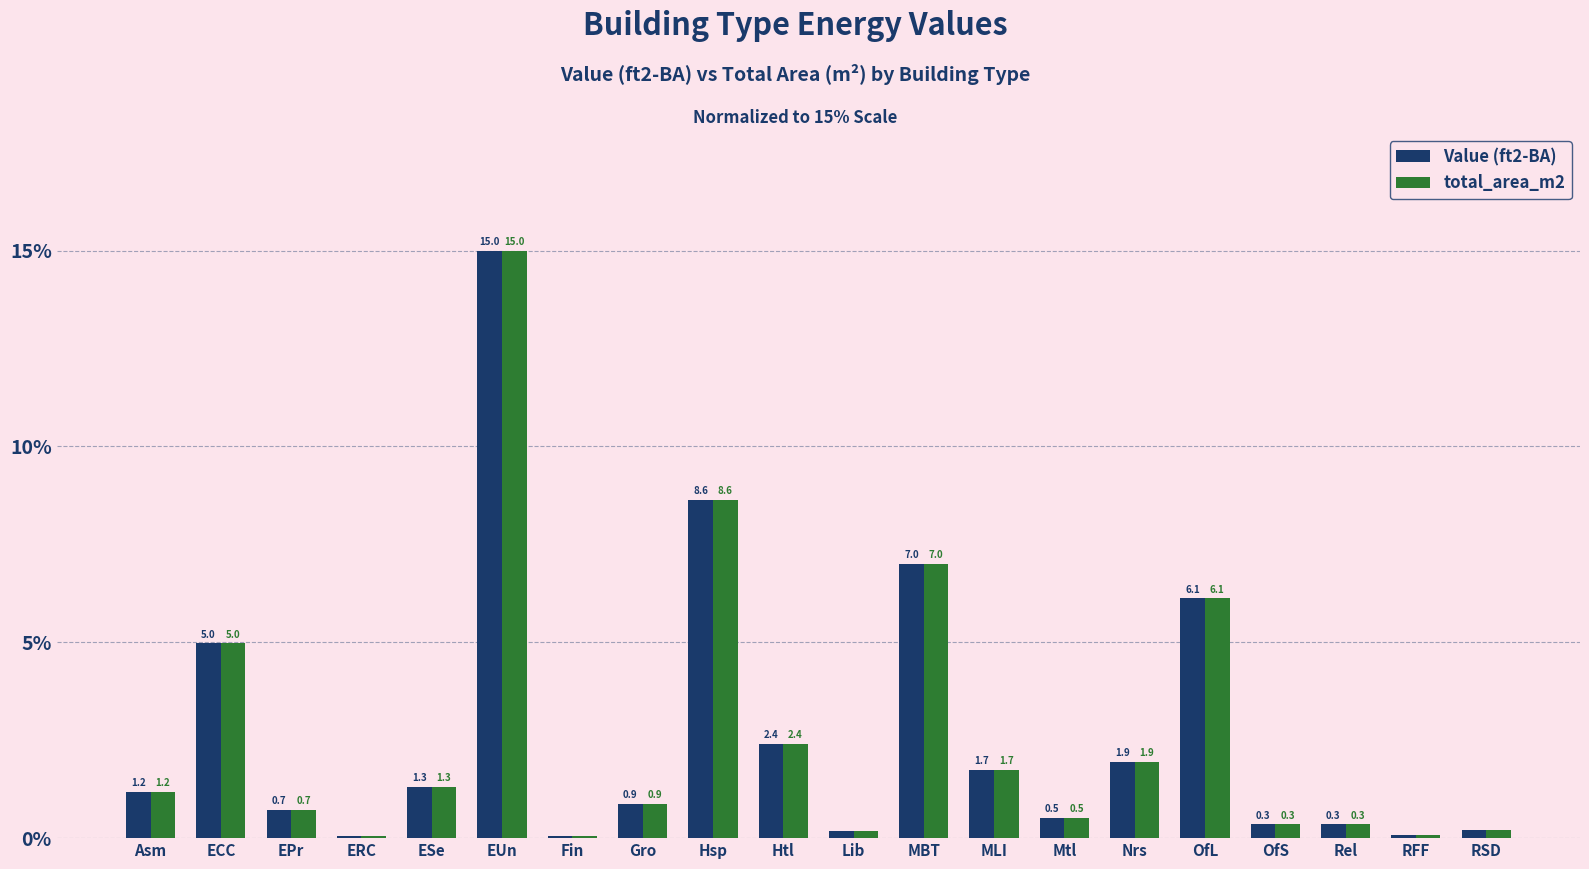

Which label corresponds to the largest value in the chart?

EUn